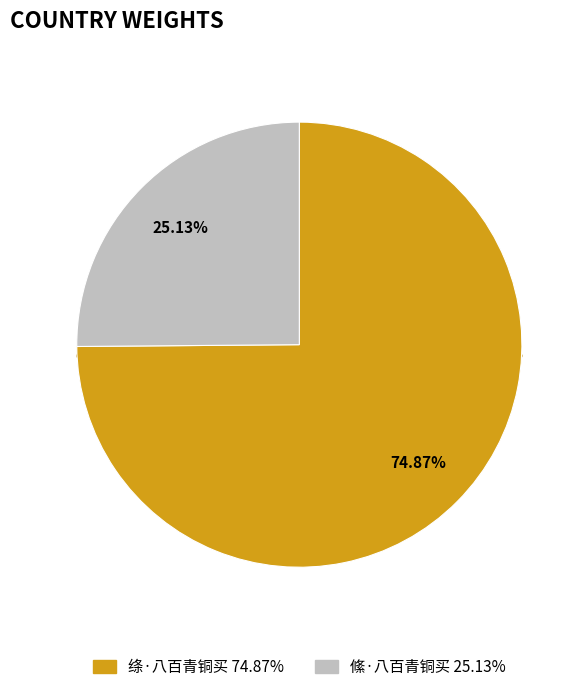

To the nearest percent, what is the difference between the largest and smallest slice percentages?

50%